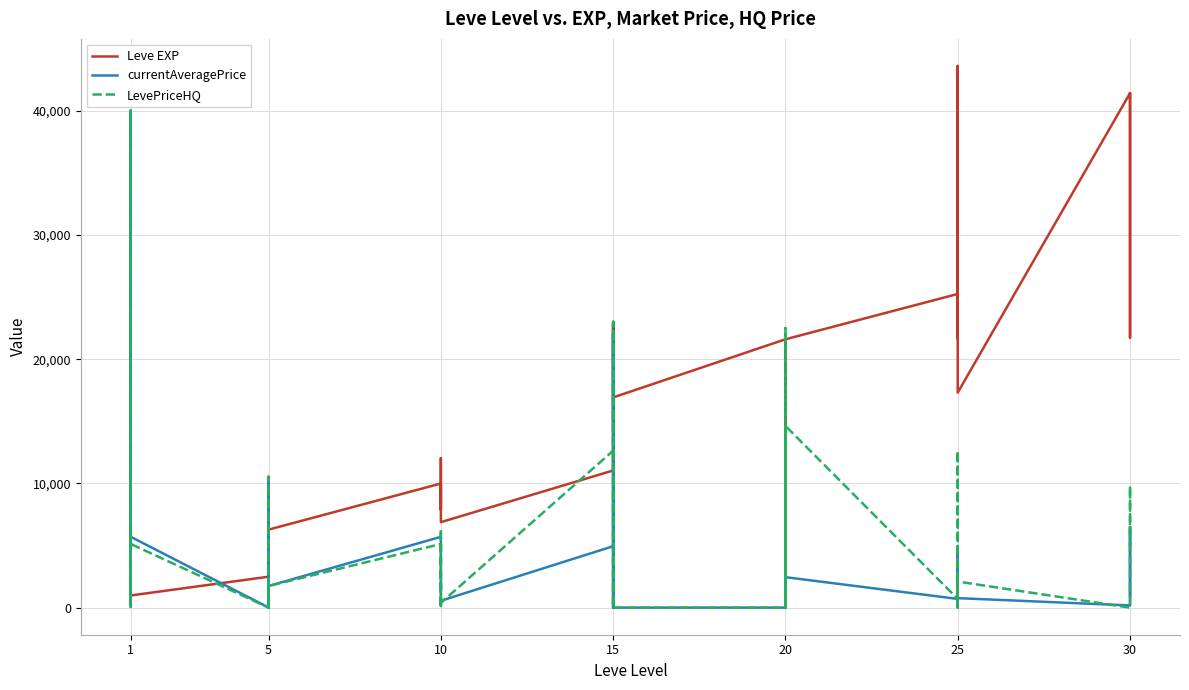

What is the greatest value displayed?

43600.0